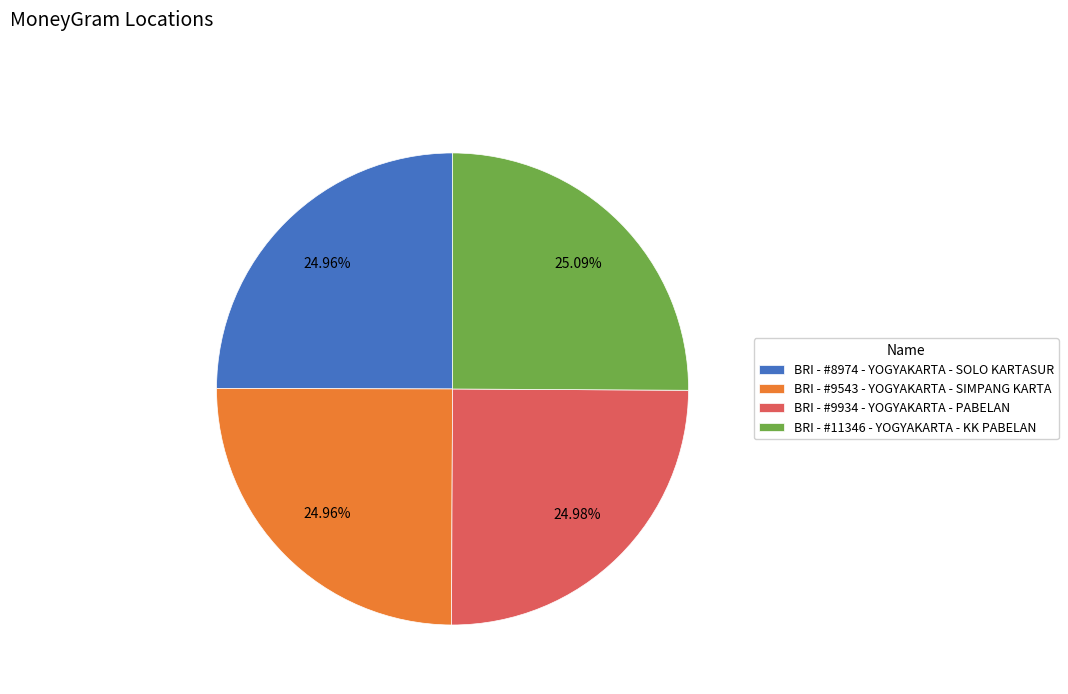

What is the ratio of the value at BRI - #9543 - YOGYAKARTA - SIMPANG KARTA to the value at BRI - #11346 - YOGYAKARTA - KK PABELAN?

1.0